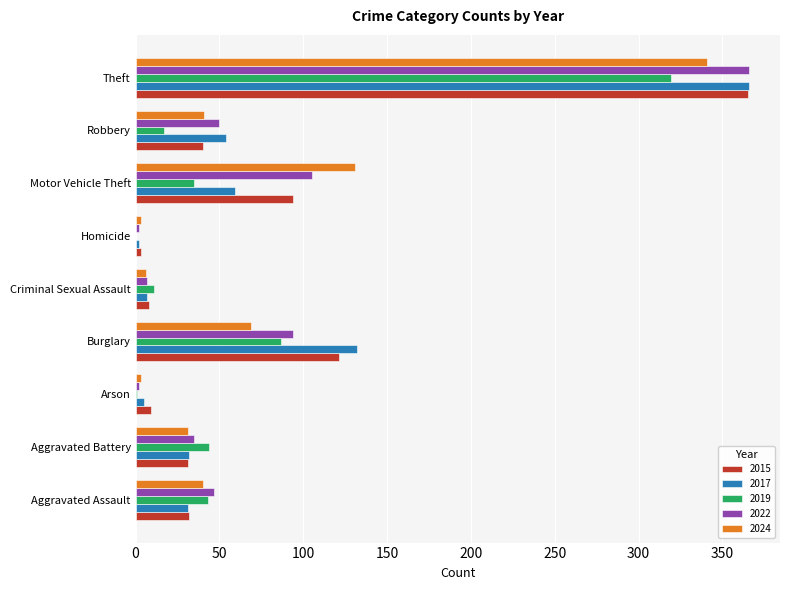

Where is 2015 nearest to the value 184?

Burglary